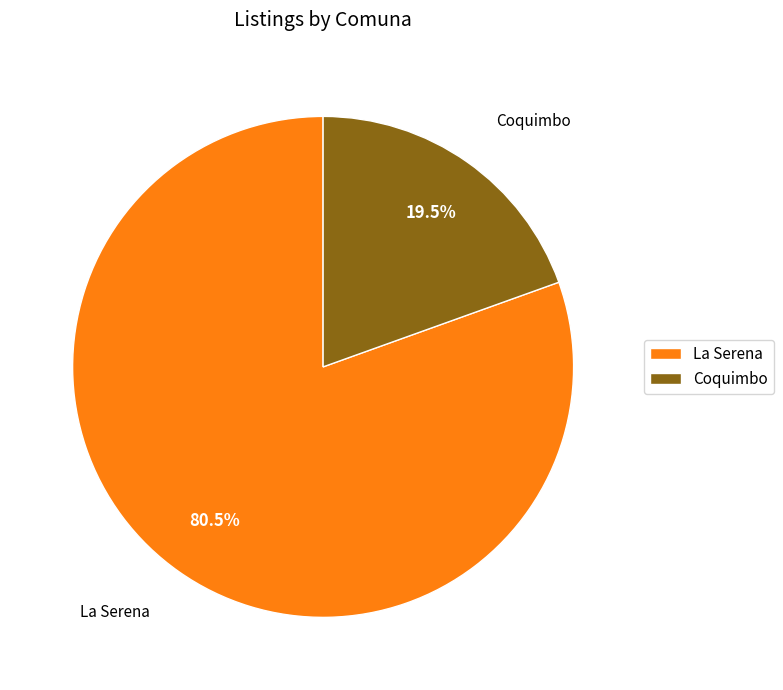

Which has a higher value, La Serena or Coquimbo?

La Serena